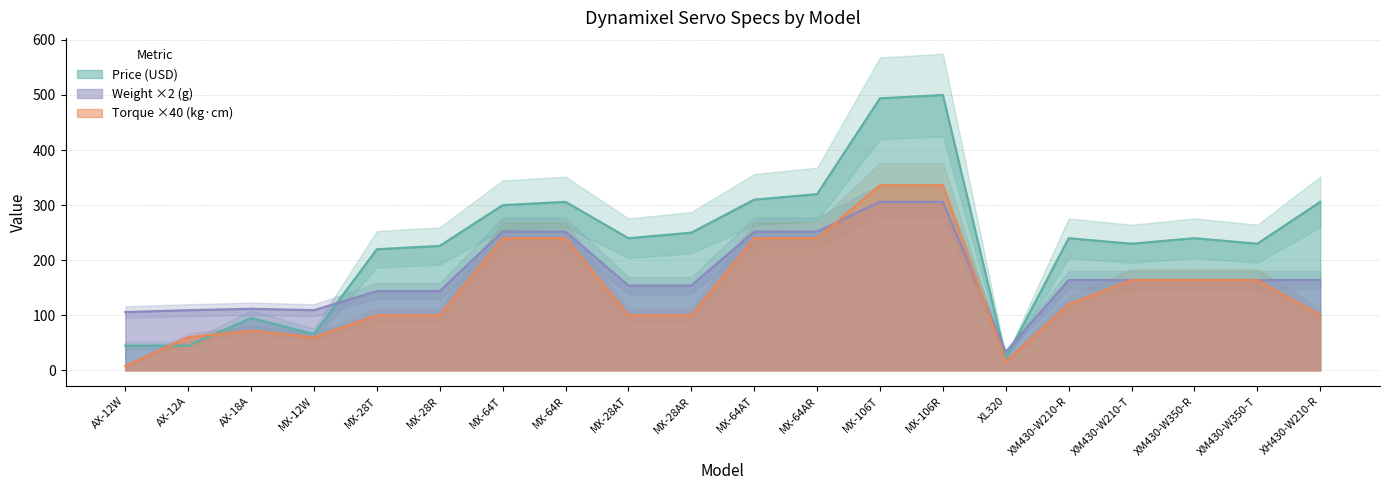

Rank the series at MX-12W from lowest to highest value.

Torque, Price, Weight